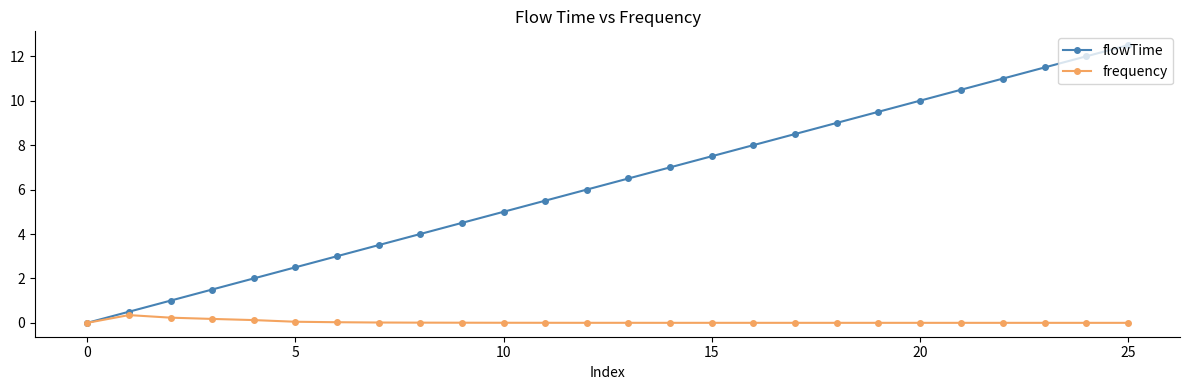

In frequency, how many points are higher than both neighbors (excluding endpoints)?

5